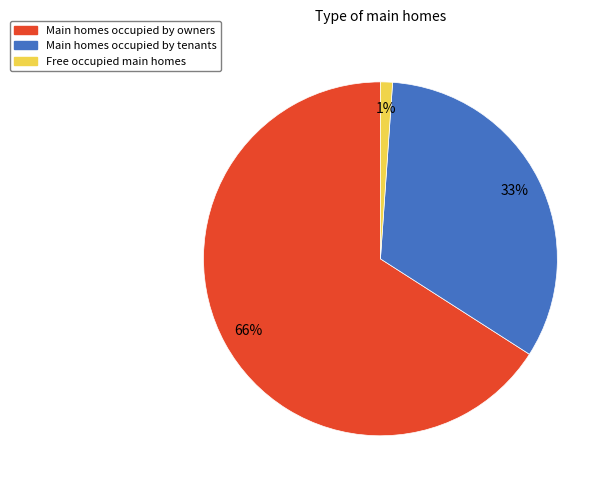

Does any single category account for the majority?

Yes